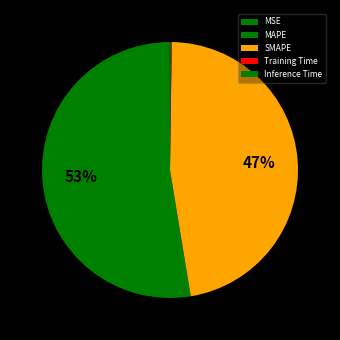

Which slice is the largest?

MAPE